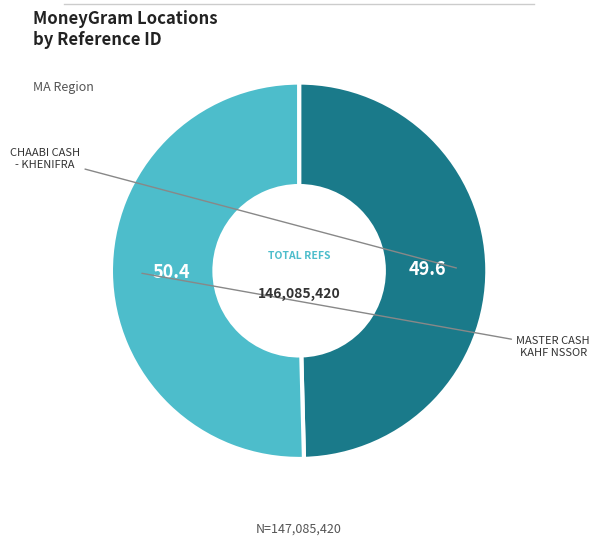

Rank the categories by value from highest to lowest.

MASTER CASH KAHF NSSOR - #99280 - KAHF N, CHAABI CASH - KHENIFRA